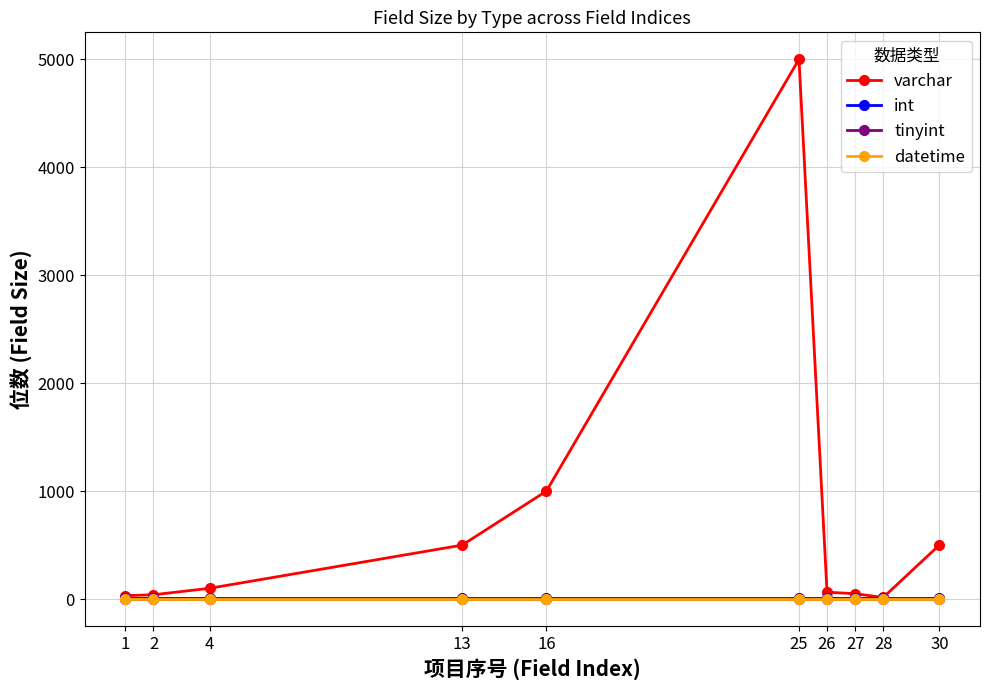

At which category is the sum across all series the highest?

25